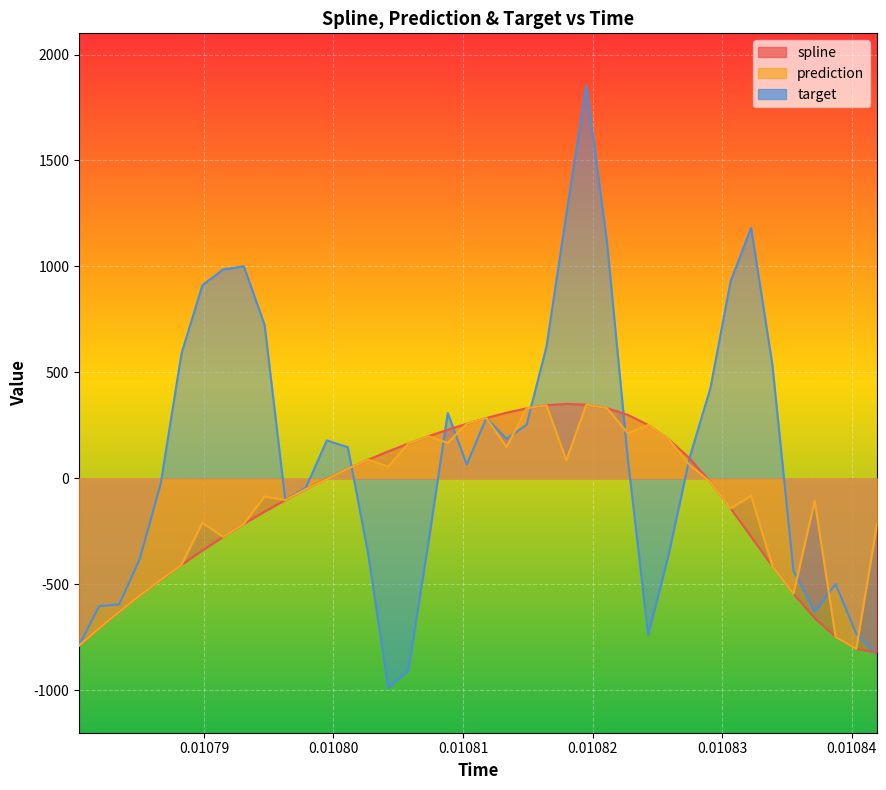

Which series has the widest spread of values?

target